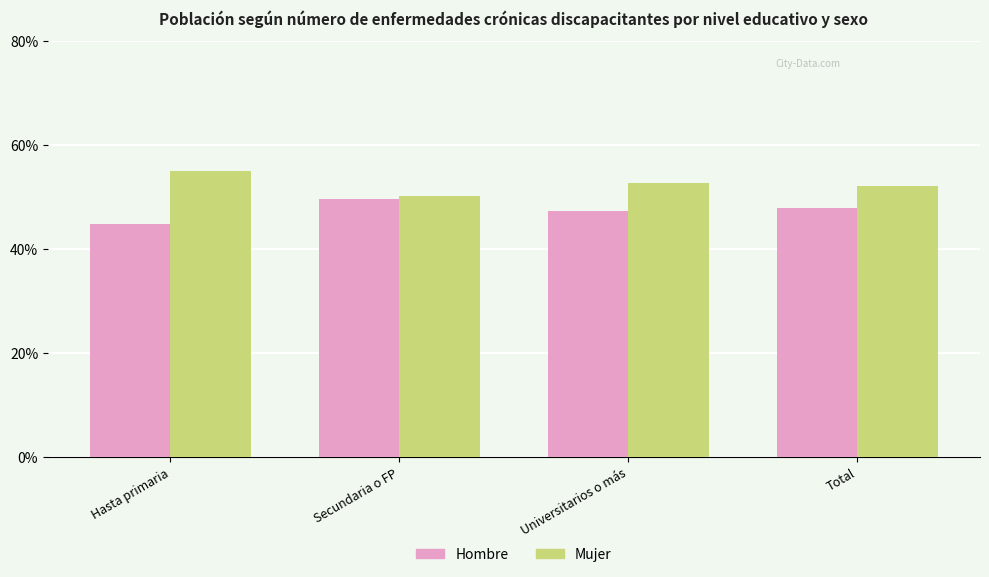

What position from the right is Universitarios o más?

2